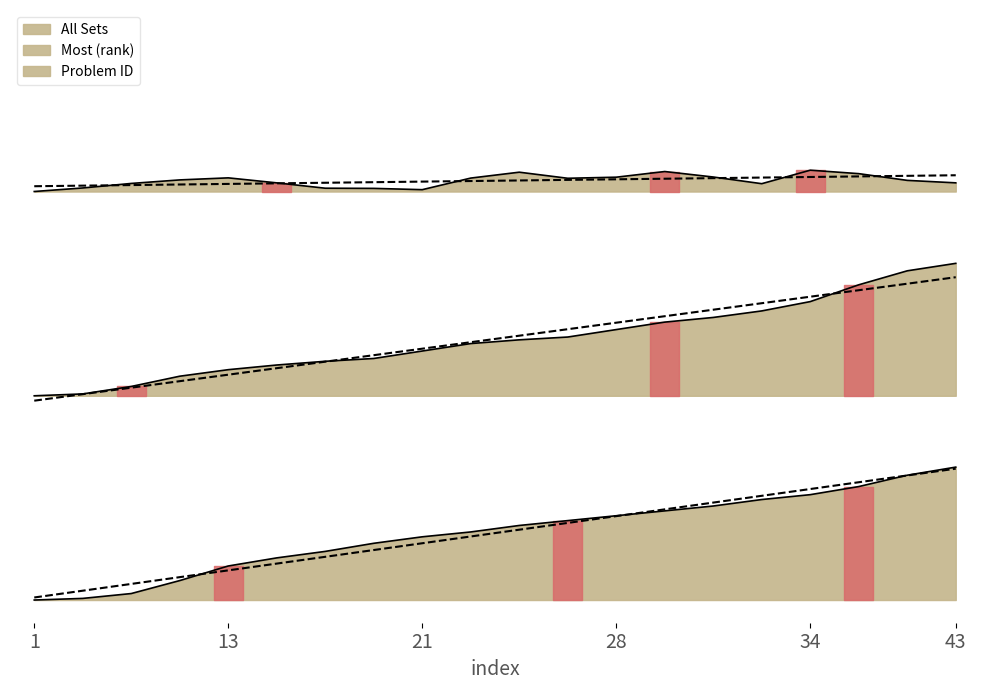

Count the number of data series in this chart.

3